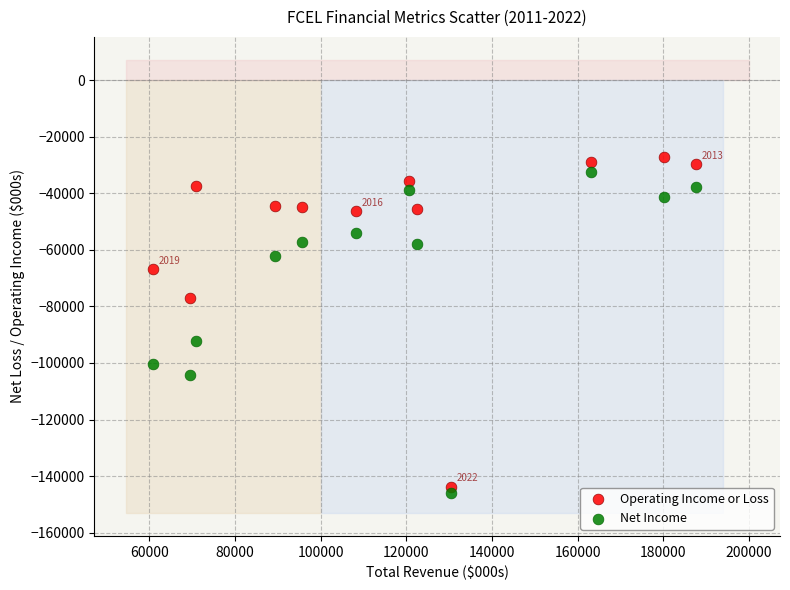

Across all data points, what is the range of Y values (max minus min)?

118600